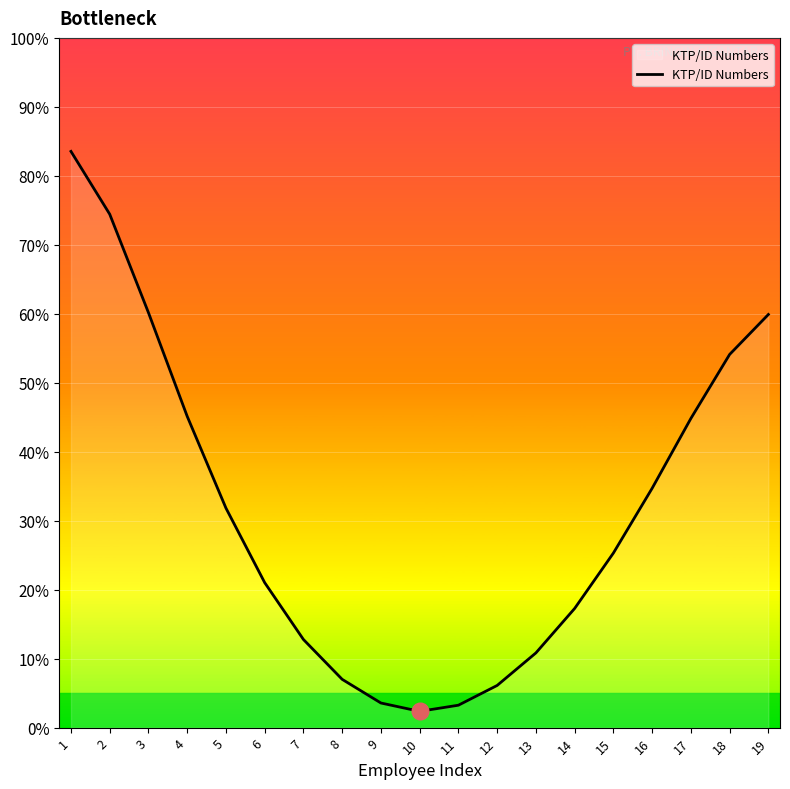

Count the number of data series in this chart.

1